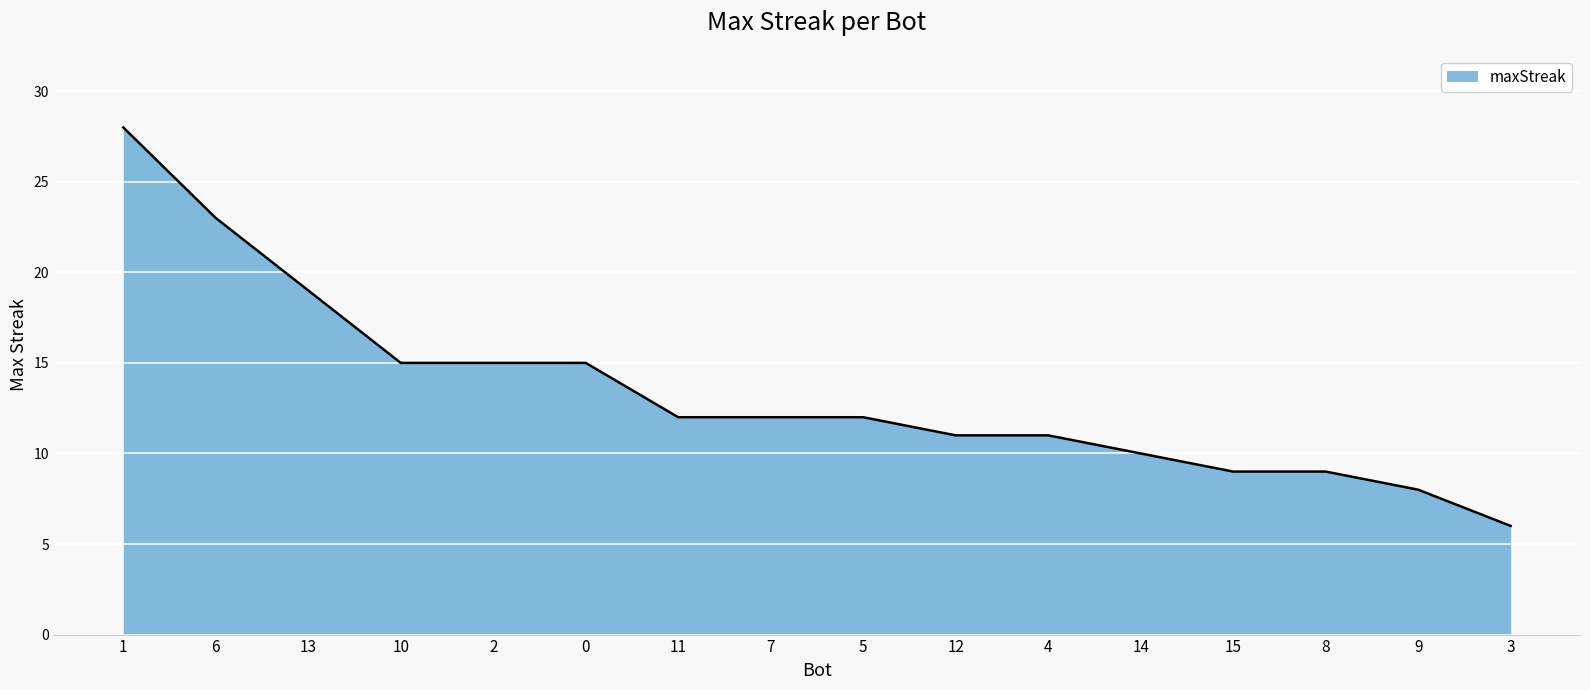

Reading left to right, extract all data points from this chart.

28	23	19	15	15	15	12	12	12	11	11	10	9	9	8	6